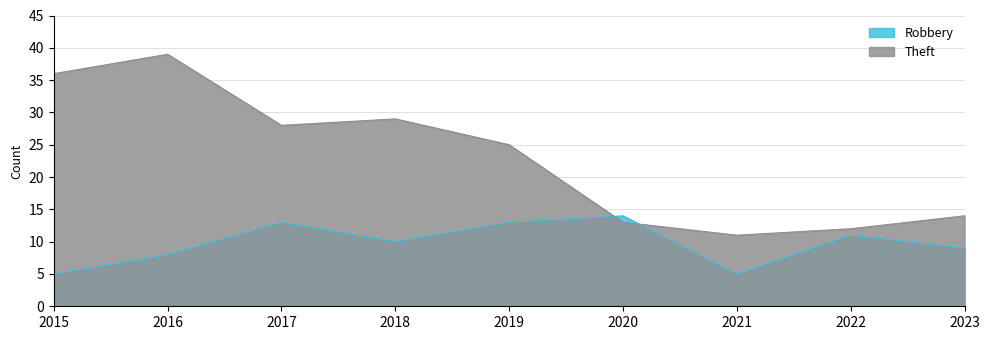

Which series changed the most between 2019 and 2022?

Theft